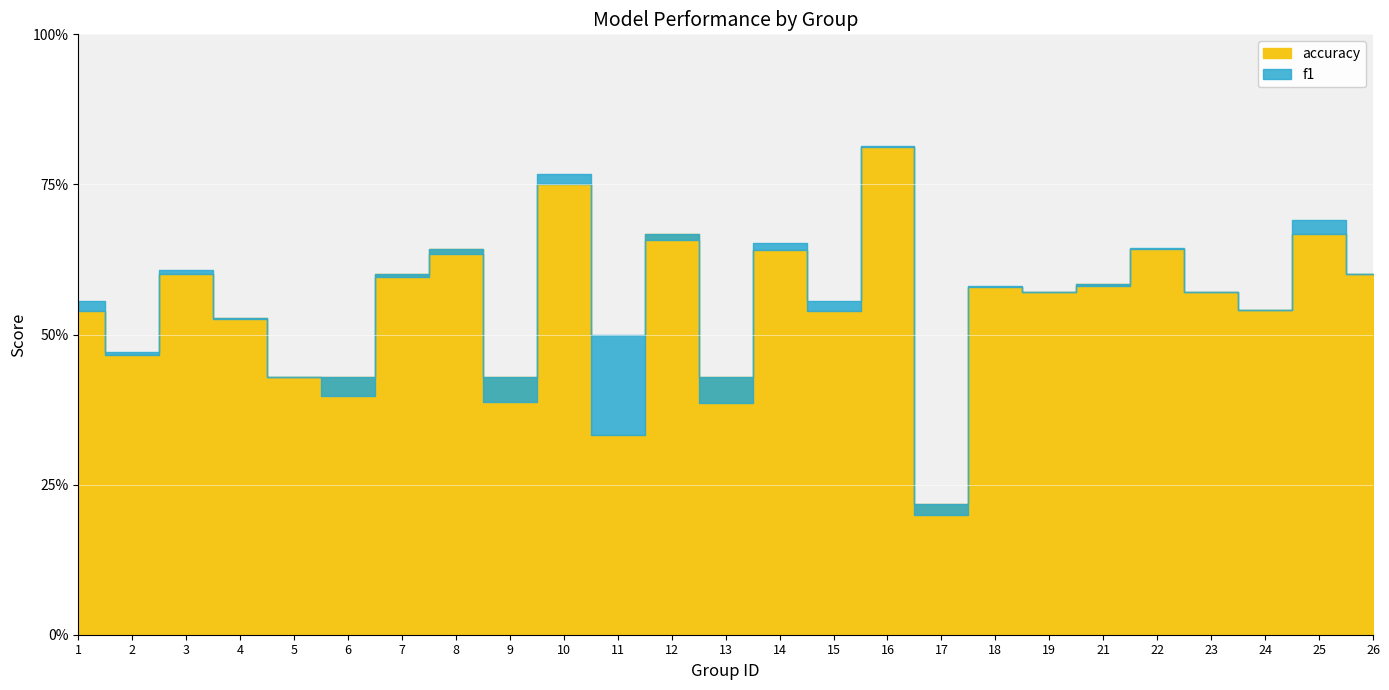

At which category does the chart reach its peak across all series?

16